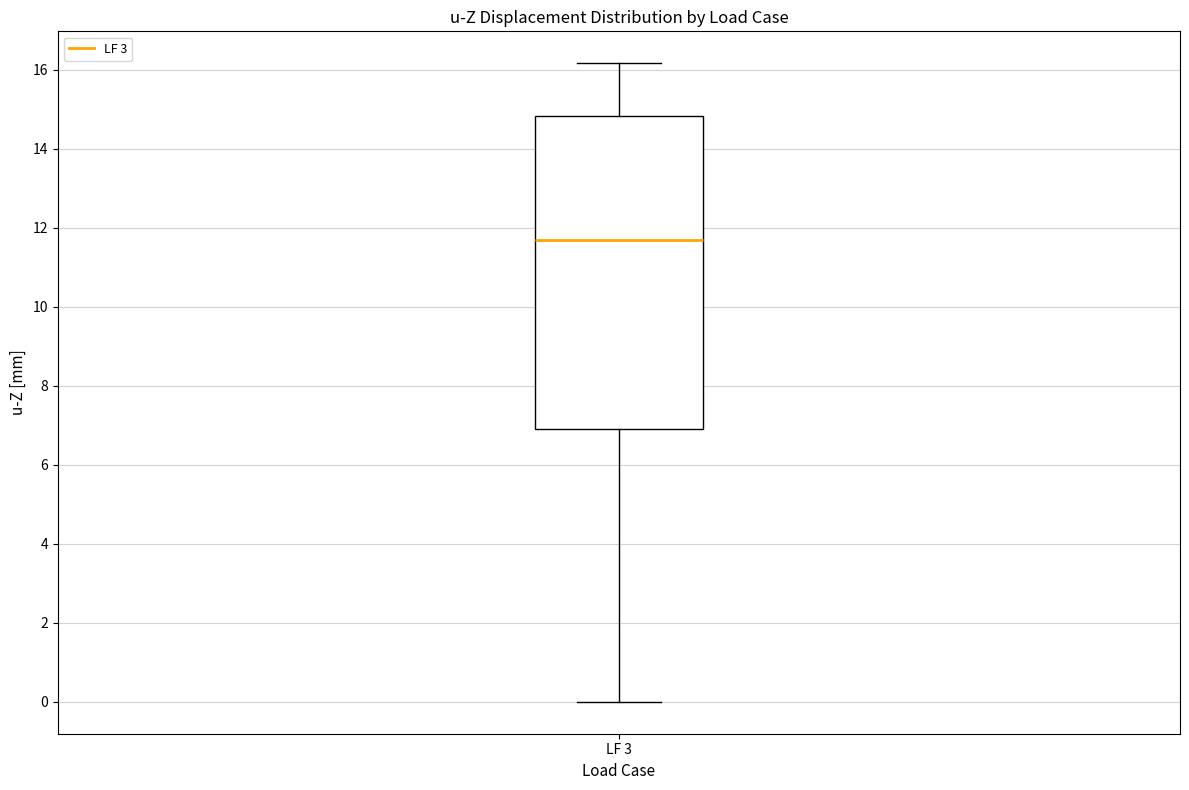

Transcribe this box plot: give where the median line is, the range the box spans, and where the two whiskers end, as read against the y-axis. The values are not printed on the chart, so give them approximately, as read against the axis.

median 11.6, box 6.8 to 14.8, whiskers 0.0 to 16.2